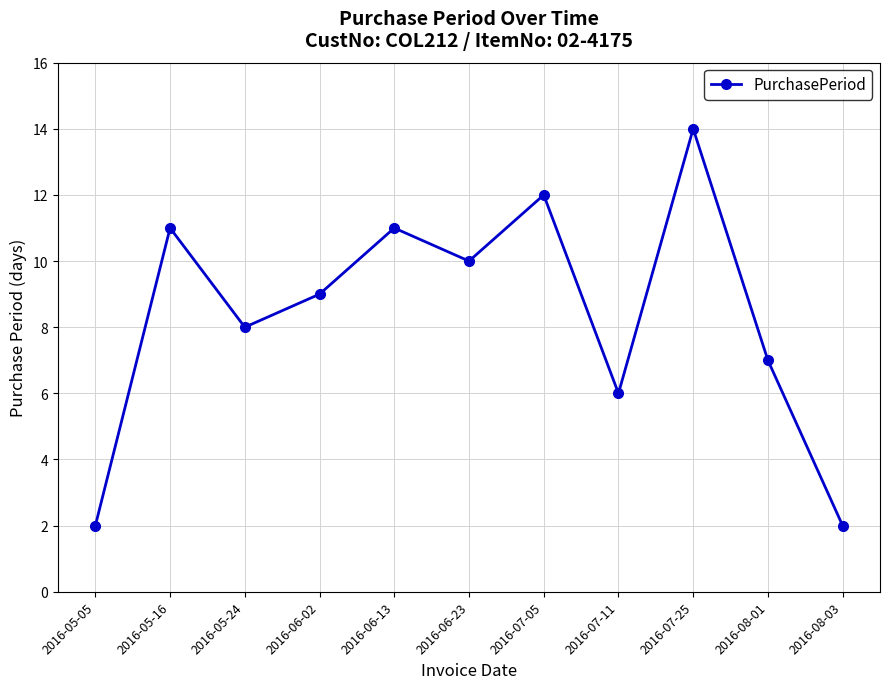

What is the ratio of the value at 2016-06-23 to the value at 2016-05-05?

5.0